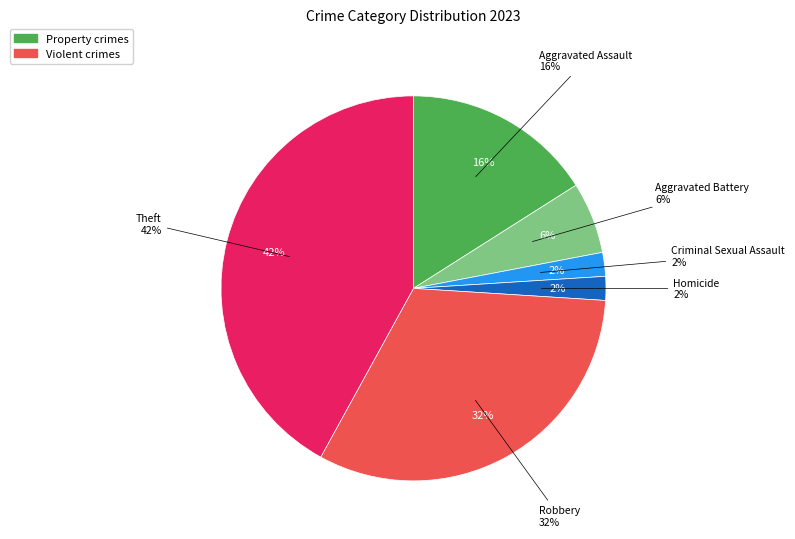

What is the total percentage of Homicide and Theft?

44.0%